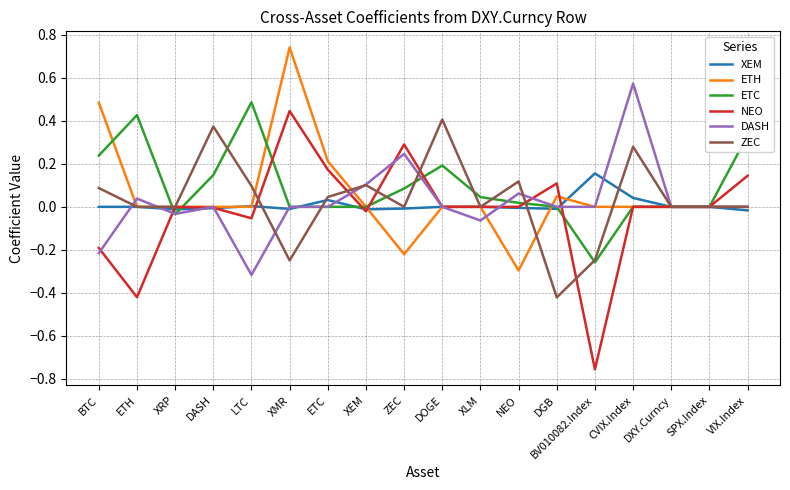

Between BV010082.Index and CVIX.Index, which series saw the biggest shift?

NEO